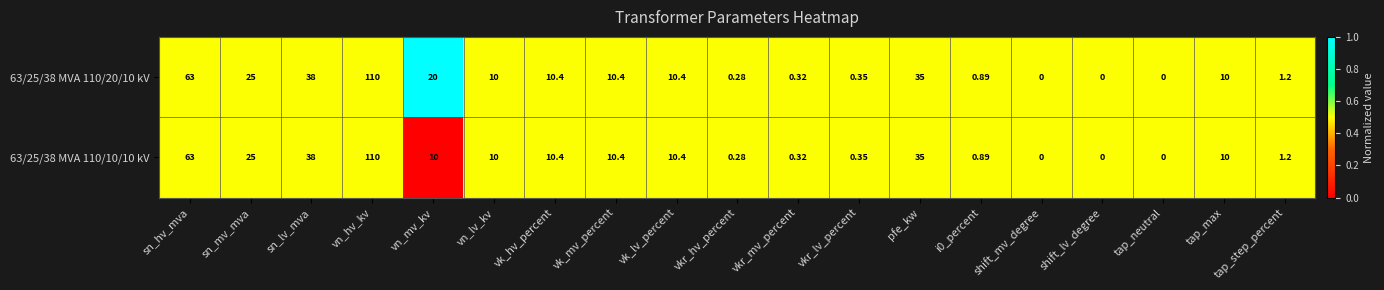

How many distinct data groups are displayed?

2